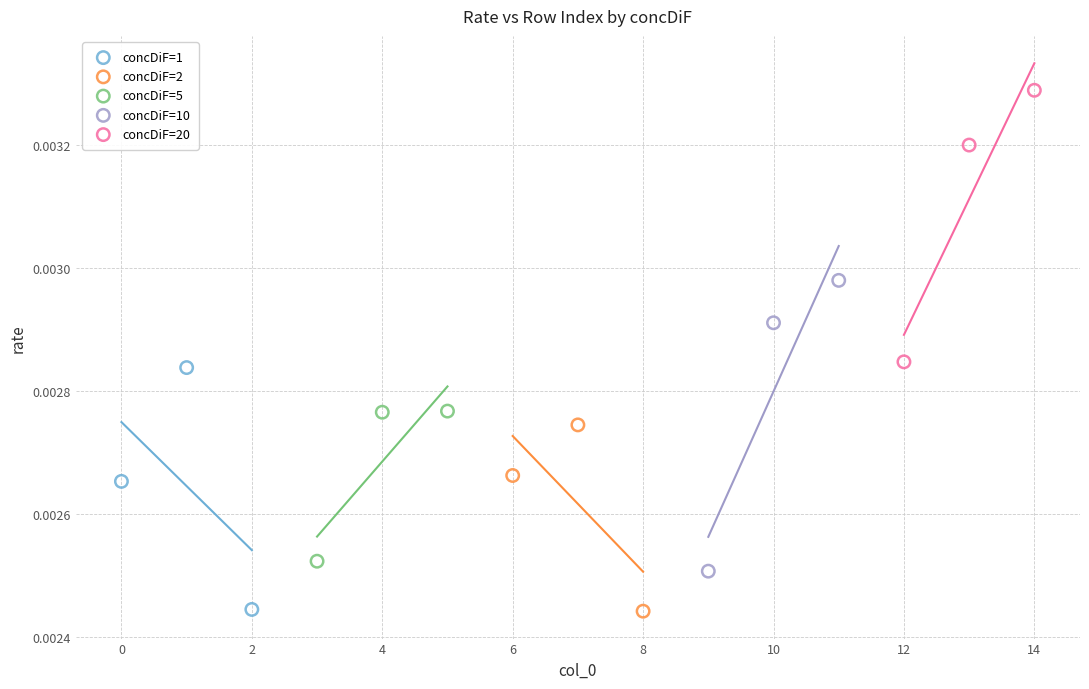

Which series contains the highest Y value?

concDiF=20